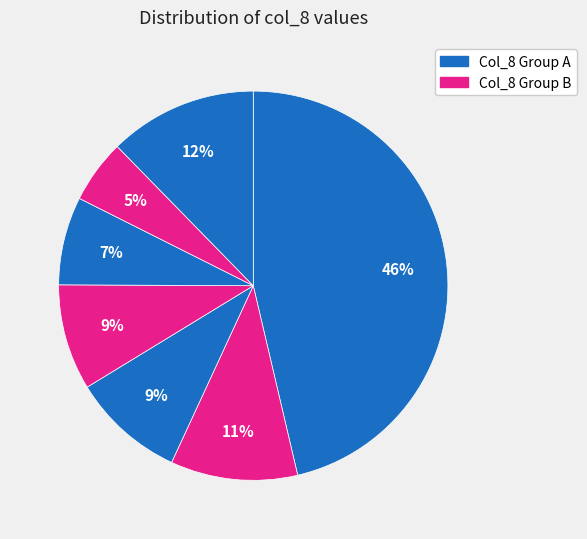

How many slices are in this pie chart?

7